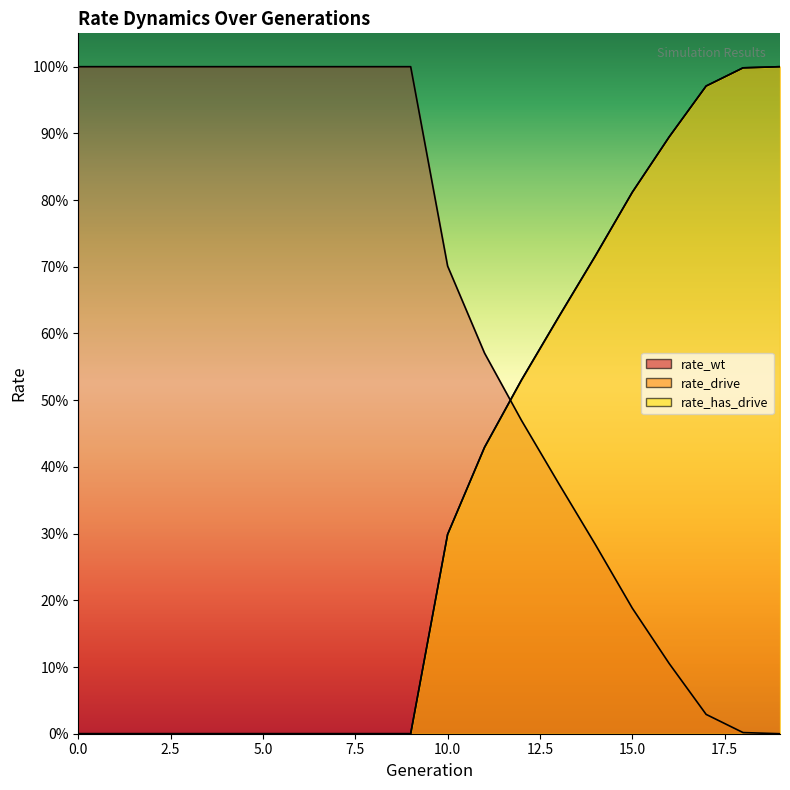

What is the spread (max minus min) of values at 1?

1.0